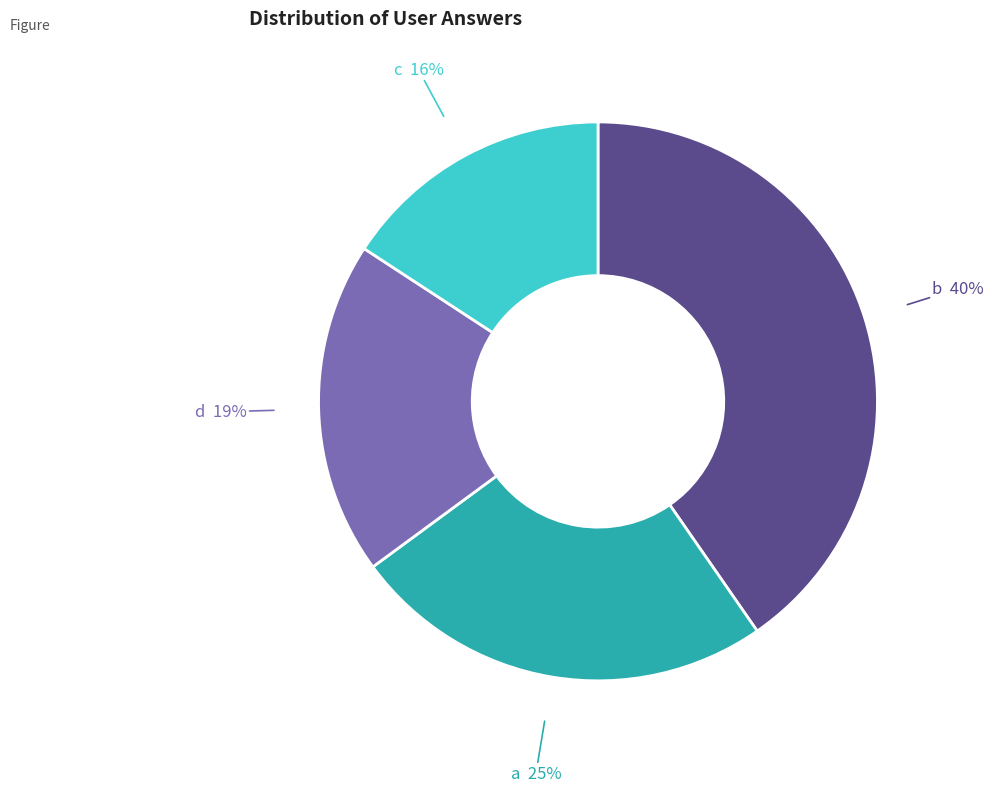

Approximately how many times larger is the value at d compared to a?

0.8